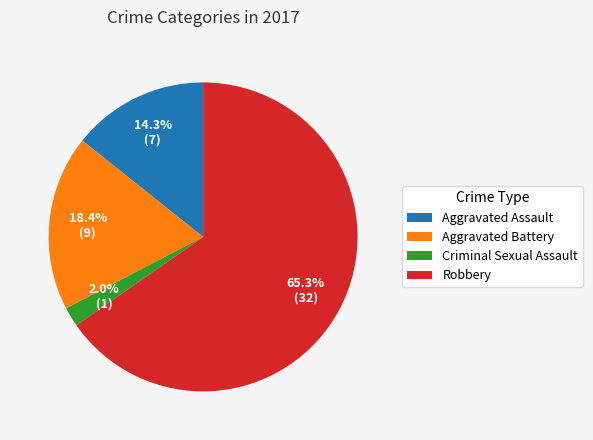

To the nearest percent, what is the combined percentage of Aggravated Battery and Criminal Sexual Assault?

20%